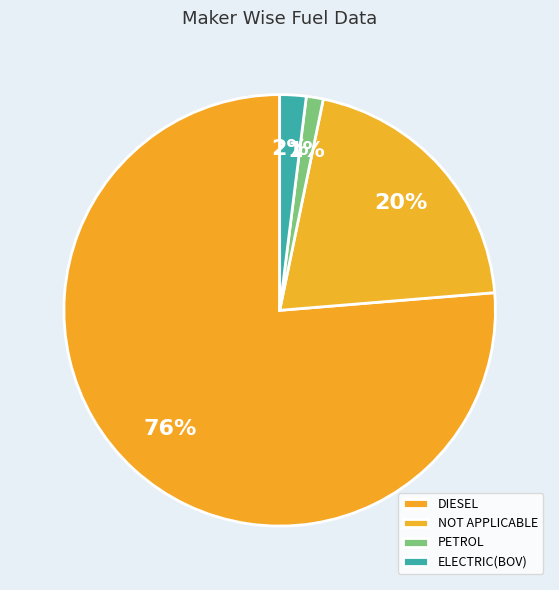

Count the number of slices in the pie.

4